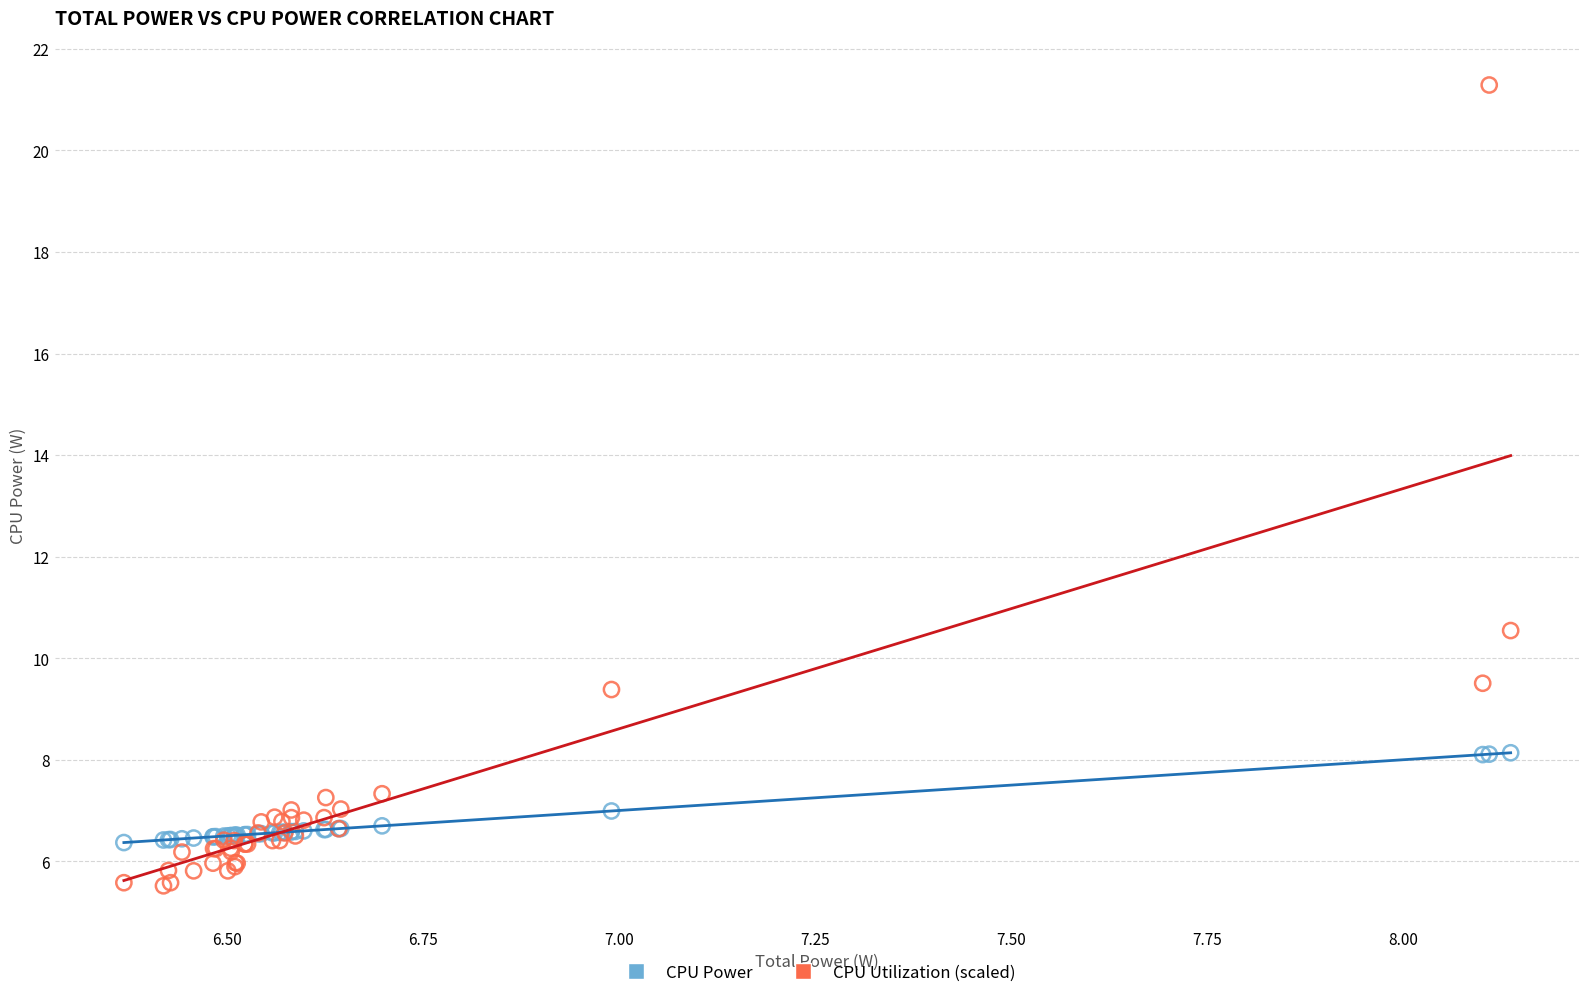

In the CPU Utilization (scaled) series, what Y value is closest to 13?

10.5